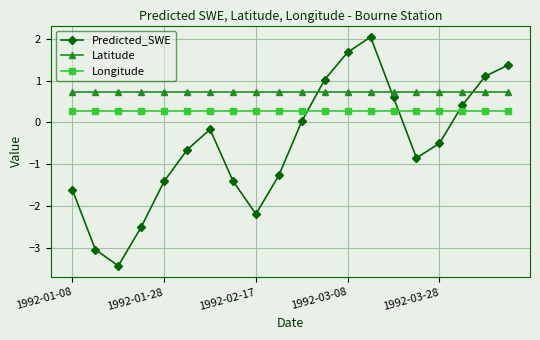

Which series has the largest total across all categories?

Latitude